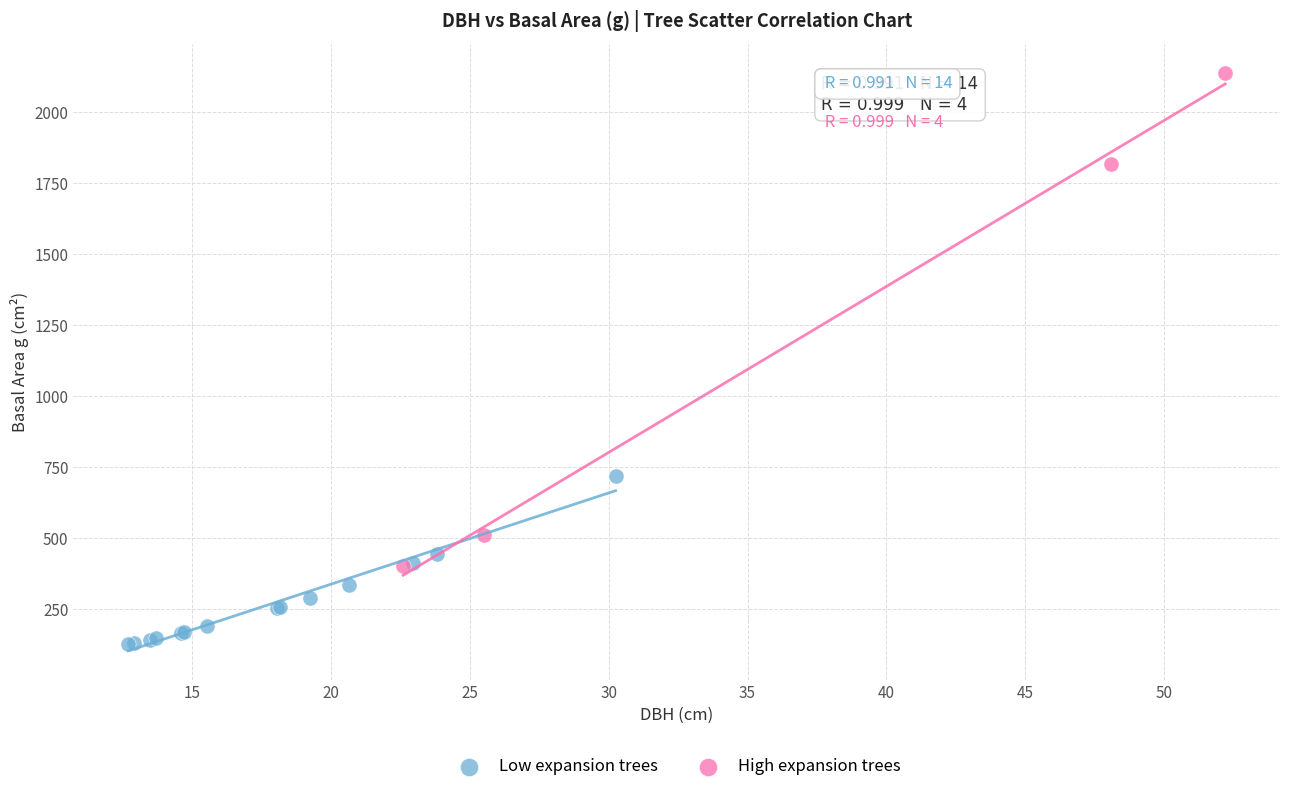

What are all the series names shown in the legend?

Low expansion trees, High expansion trees